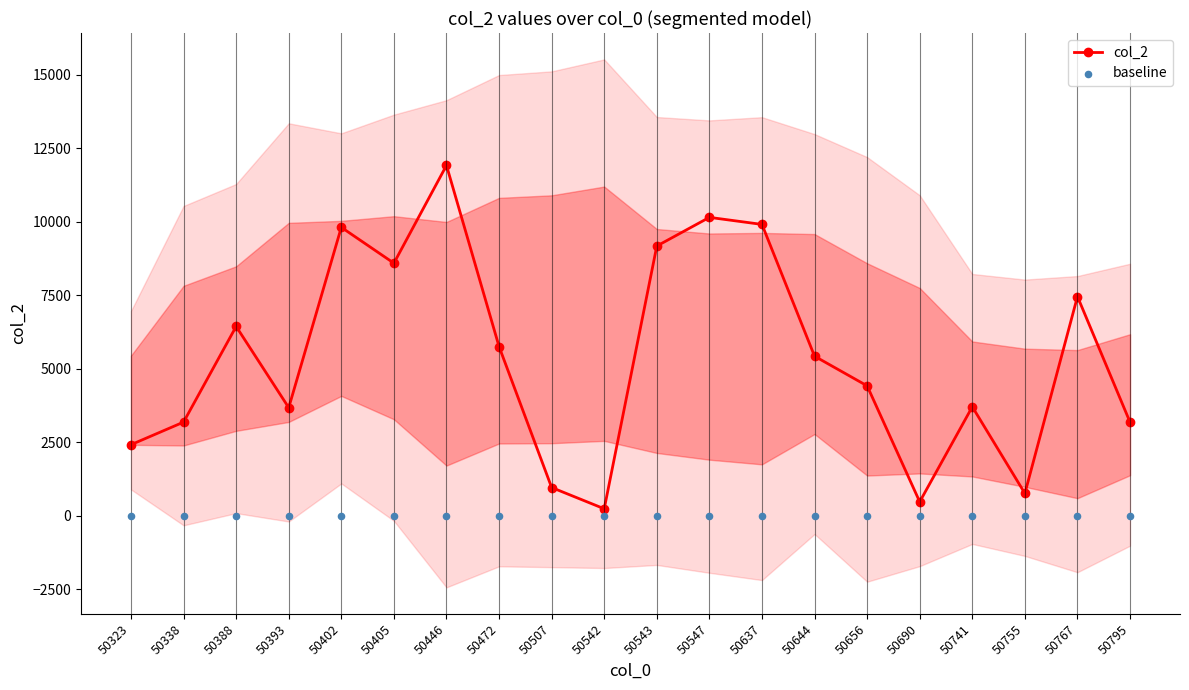

Is the value of col_2 at 50446 greater than the value of baseline at 50656?

Yes